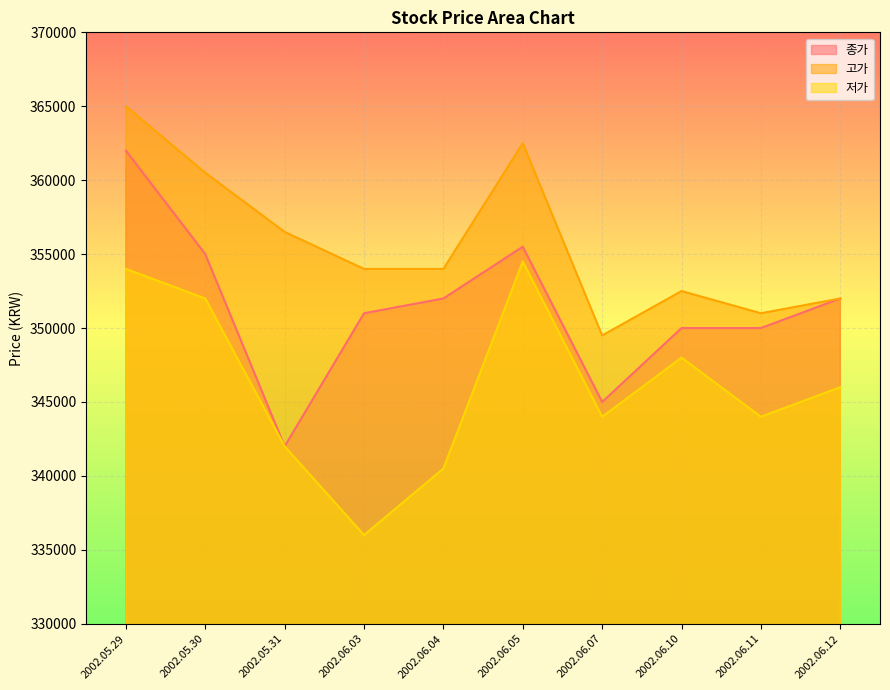

The 종가 series shows 128789 at 2002.06.12. True or false?

False